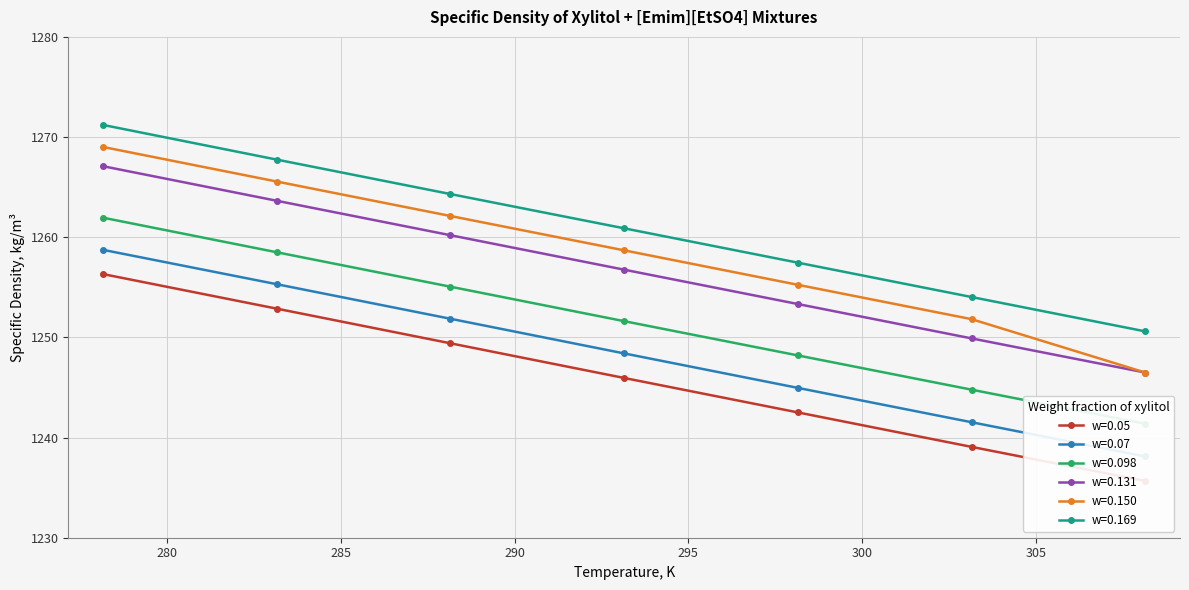

What is the lowest value of the w=0.169 series?

1250.6